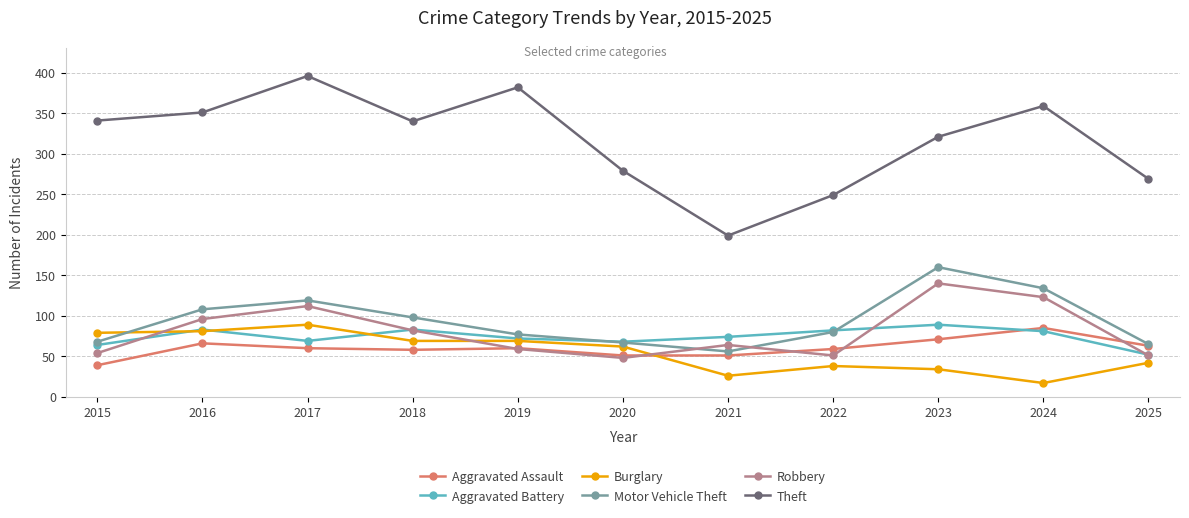

What is the approximate value of Aggravated Battery at 2016, to the nearest 10?

80